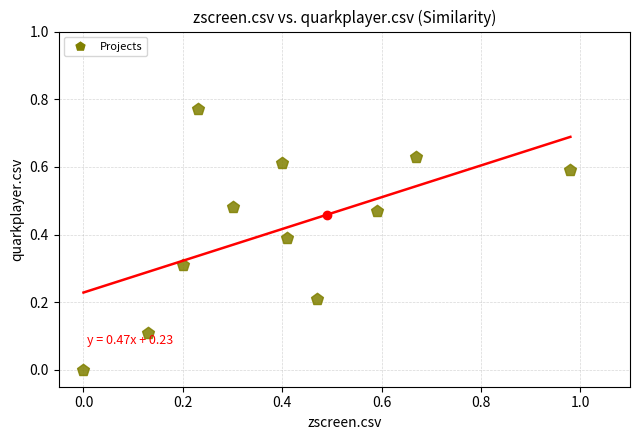

What is the average Y value?

0.4